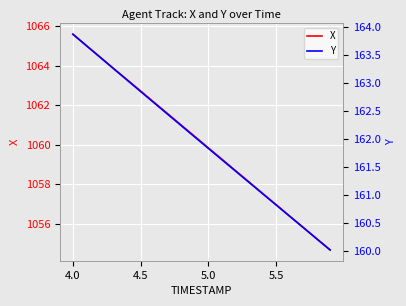

Is it true that Y equals 54.1 at 16?

False